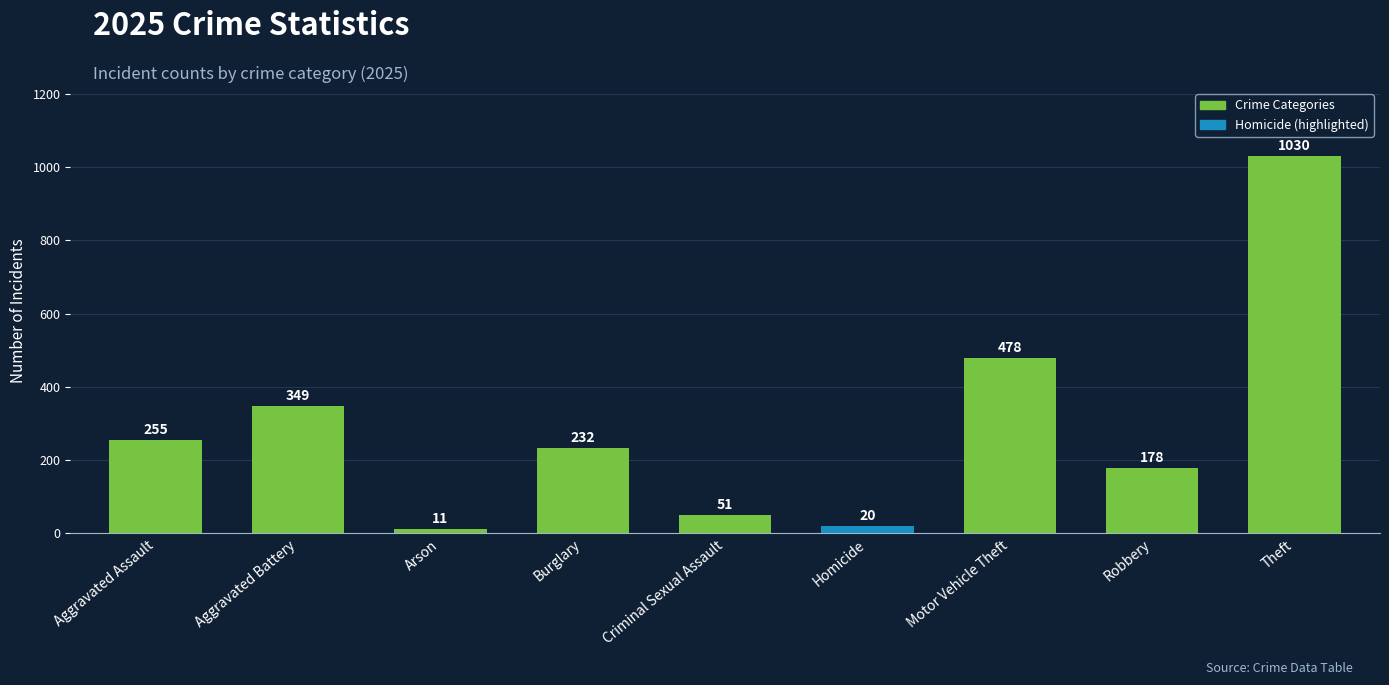

List the labels in order of value, largest first.

Theft, Motor Vehicle Theft, Aggravated Battery, Aggravated Assault, Burglary, Robbery, Criminal Sexual Assault, Homicide, Arson